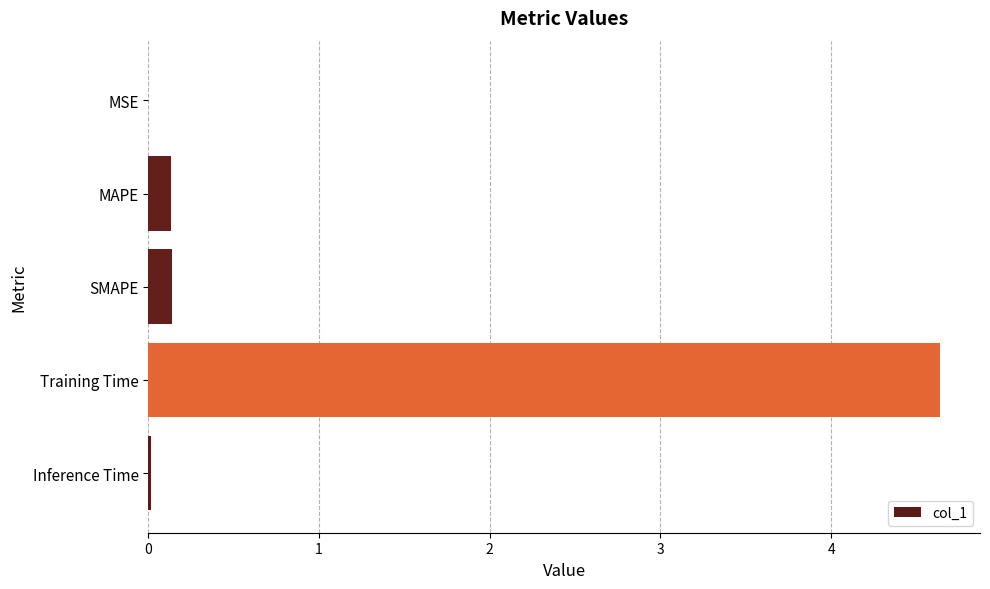

What is the sum of all values?

4.9